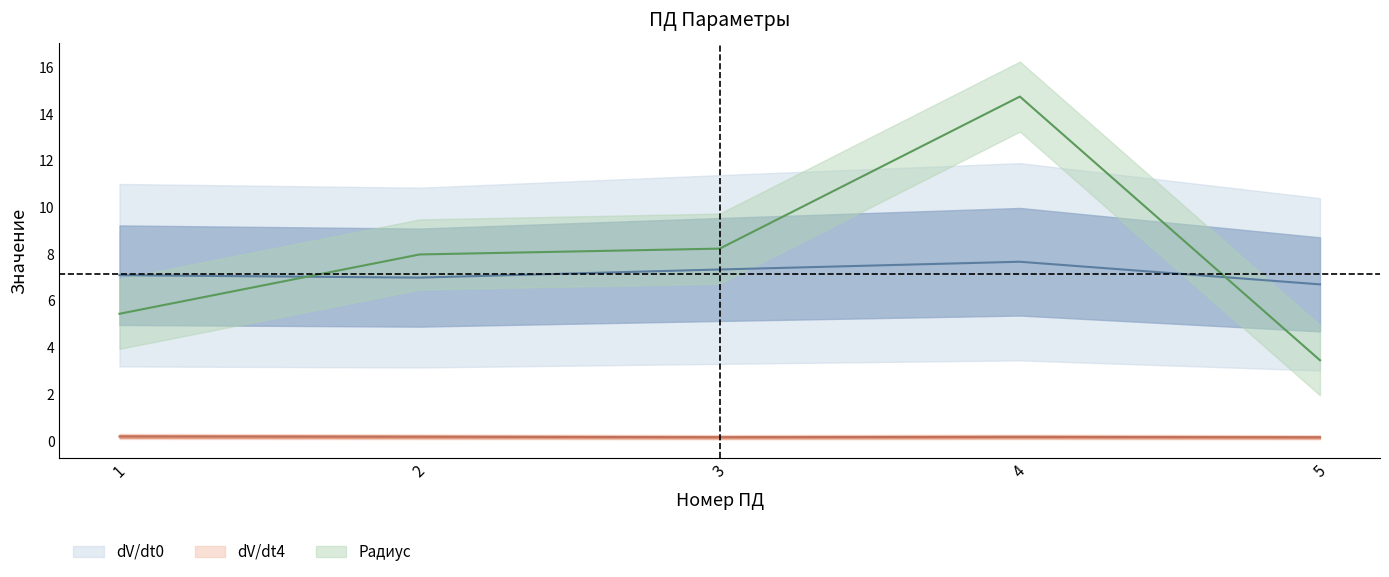

At how many categories does at least one series exceed 5?

5